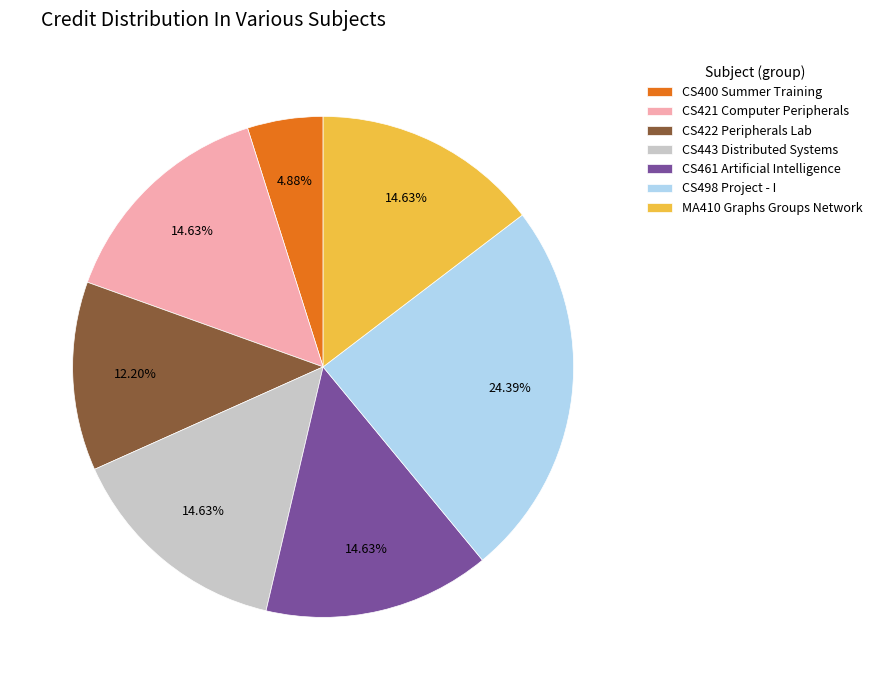

Which category has the biggest portion of the pie?

CS498 Project - I